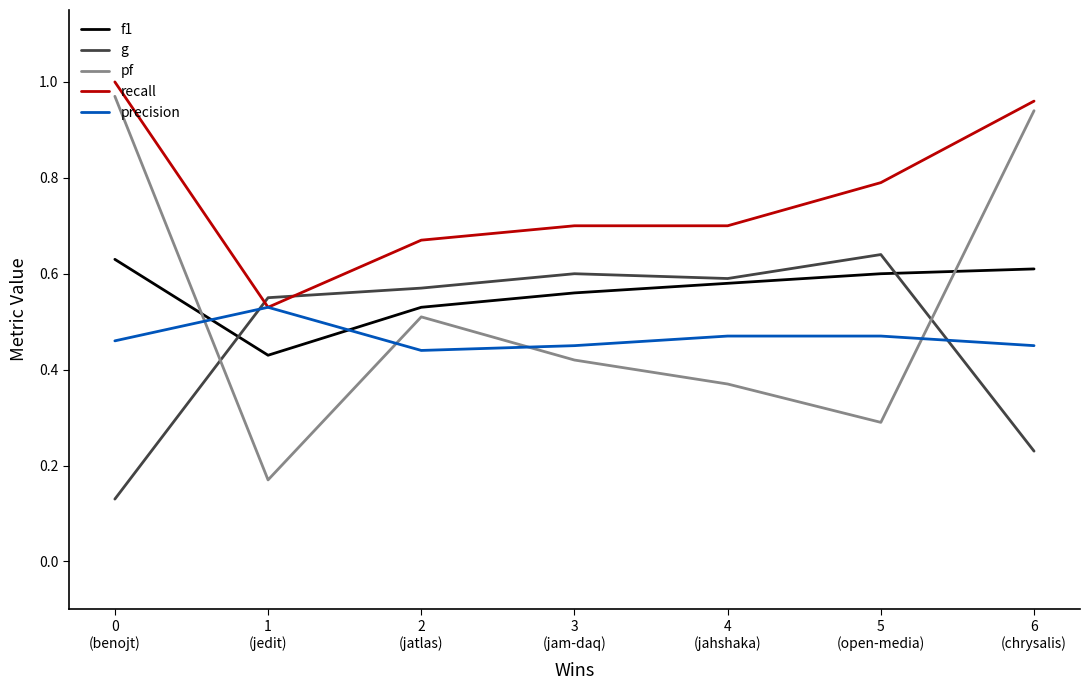

The value of g at 6
(chrysalis) is 0.3. True or false?

False